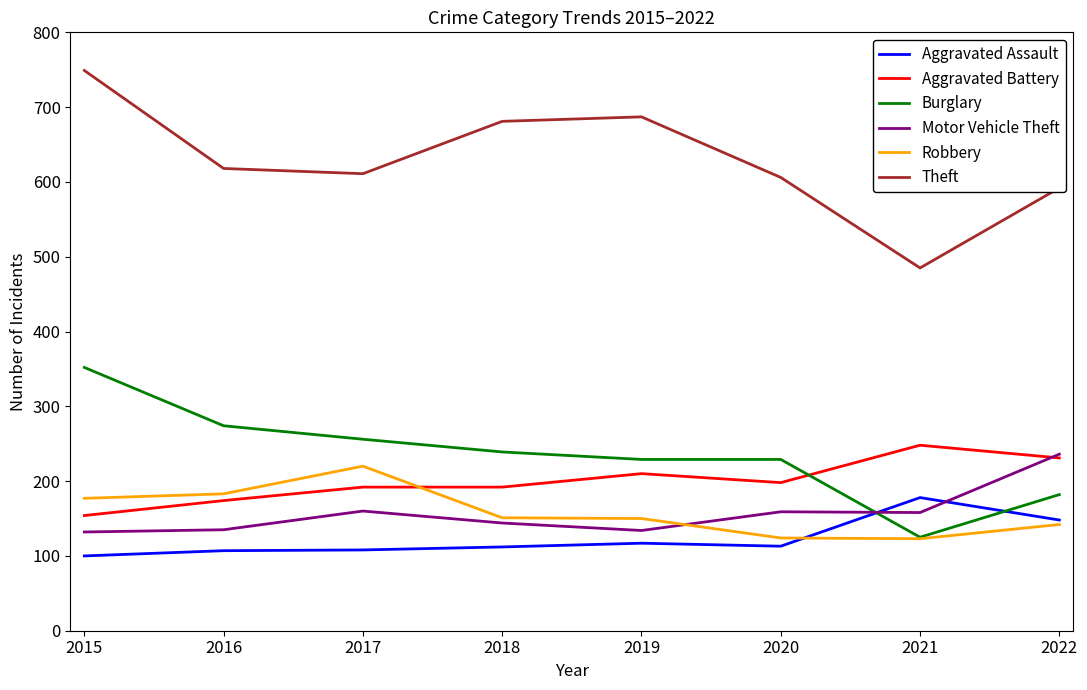

Which series changed the most between 2015 and 2016?

Theft